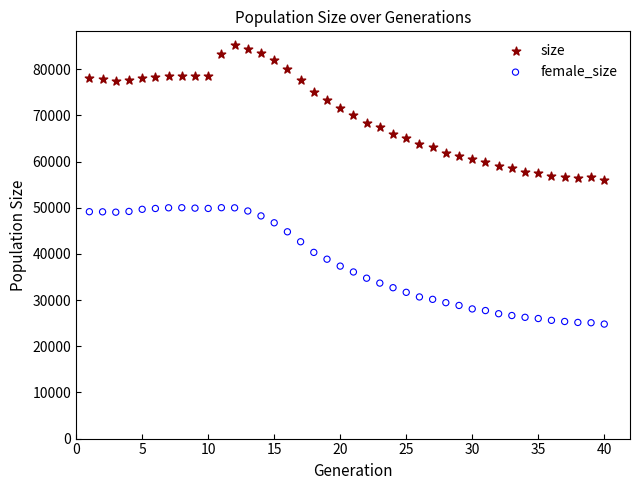

What are all the series names shown in the legend?

size, female_size